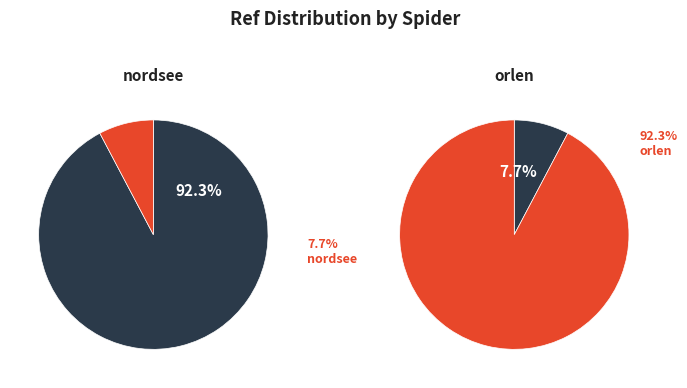

Combined, what portion of the pie is nordsee and orlen?

100.0%